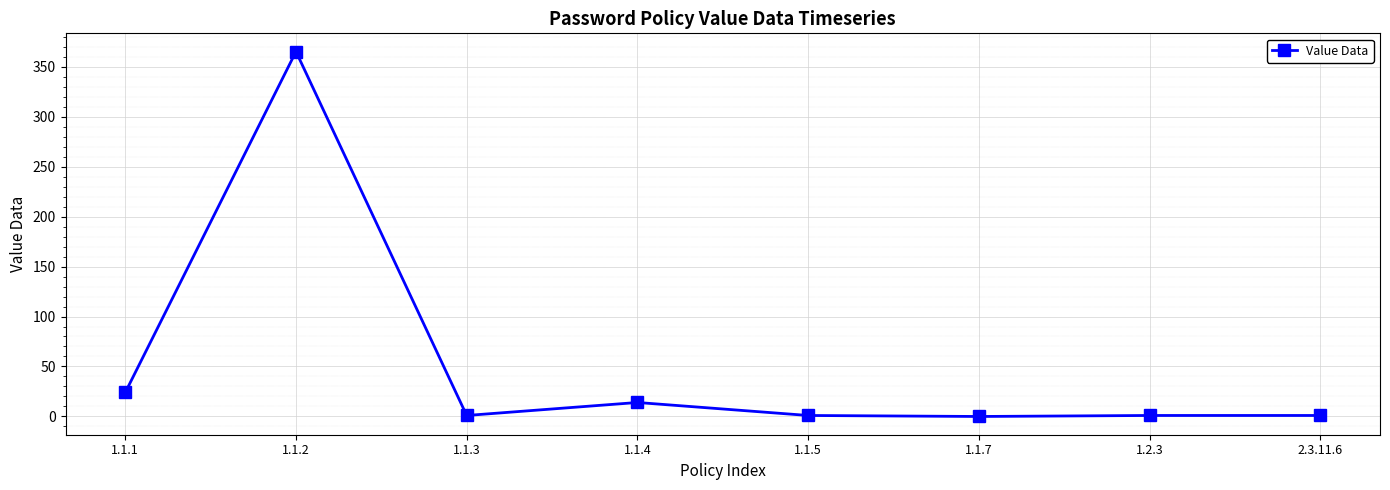

The value at 1.1.4 is 14. True or false?

True